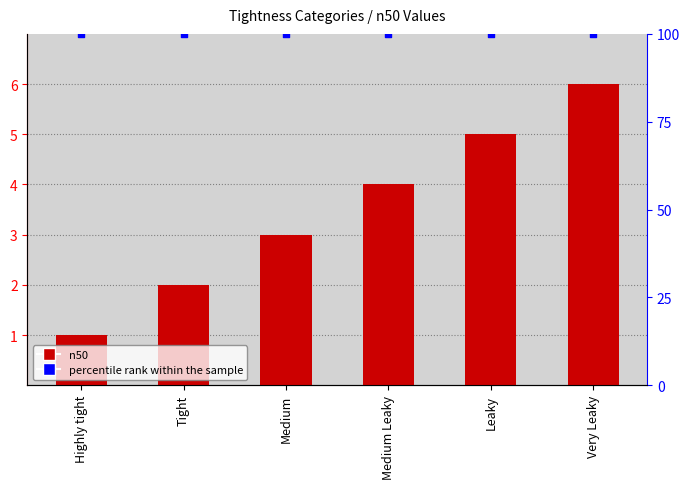

Which series contains the lowest Y value?

n50